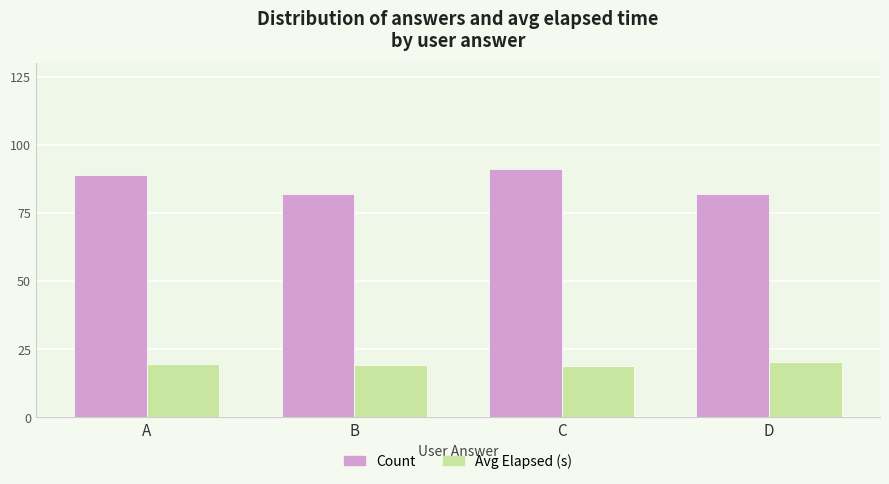

At how many categories does at least one series exceed 81?

4